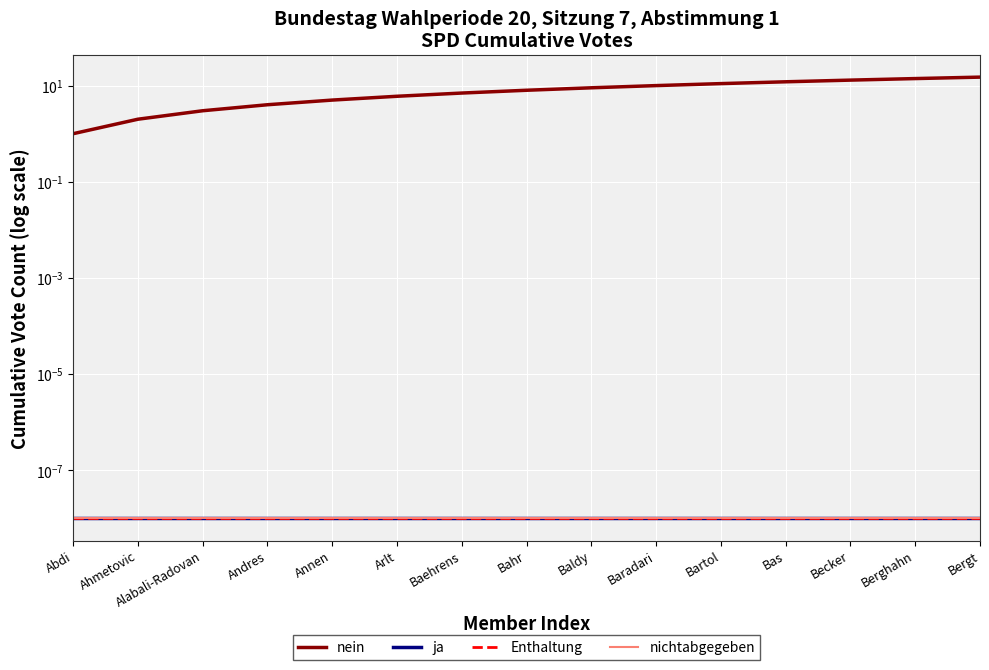

True or false: nichtabgegeben and Enthaltung cross at least once.

False